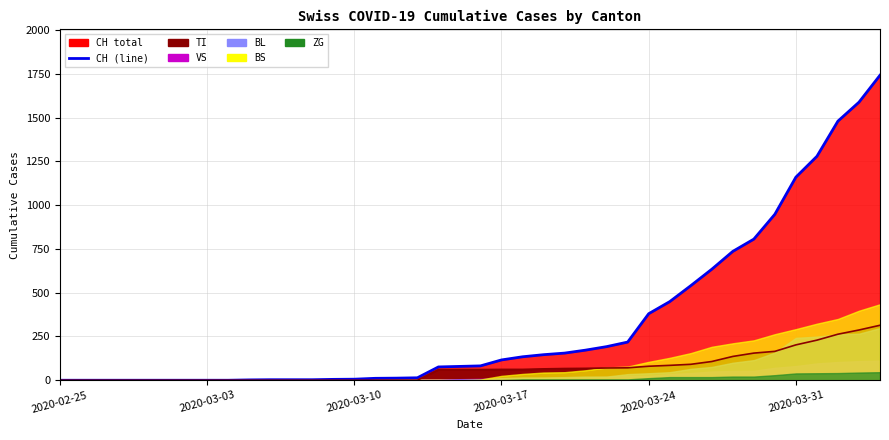

How many positive values does the TI (line) series have?

22